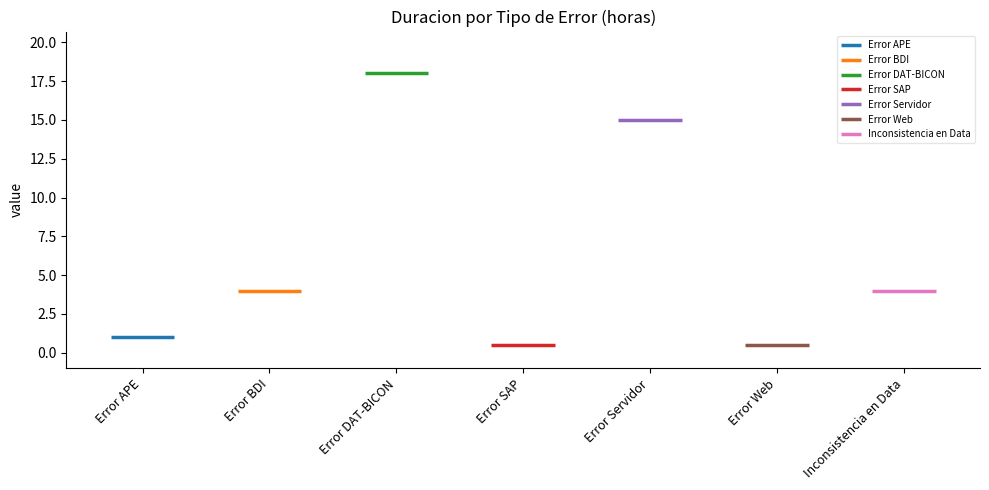

Rank the categories by value from lowest to highest.

Error SAP, Error Web, Error APE, Error BDI, Inconsistencia en Data, Error Servidor, Error DAT-BICON